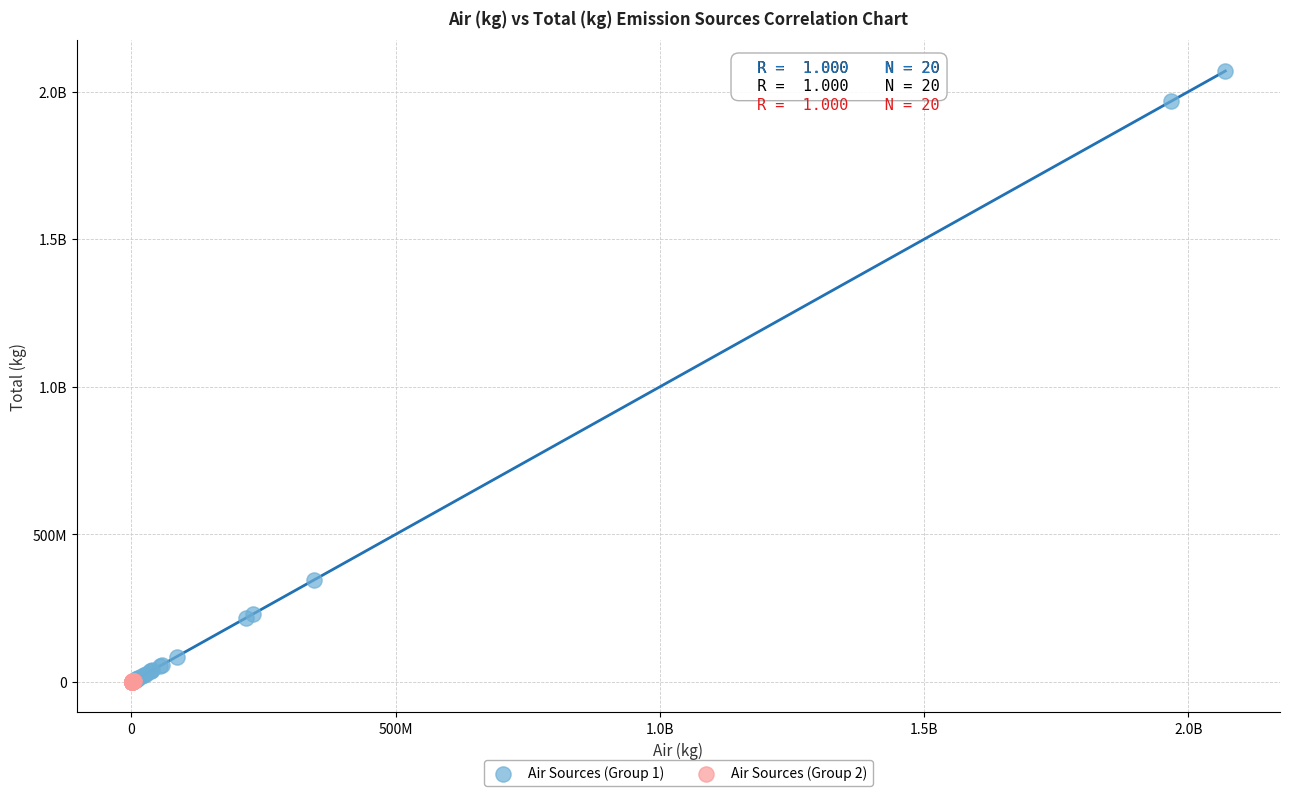

What are all the series names shown in the legend?

Air Sources (Group 1), Air Sources (Group 2)